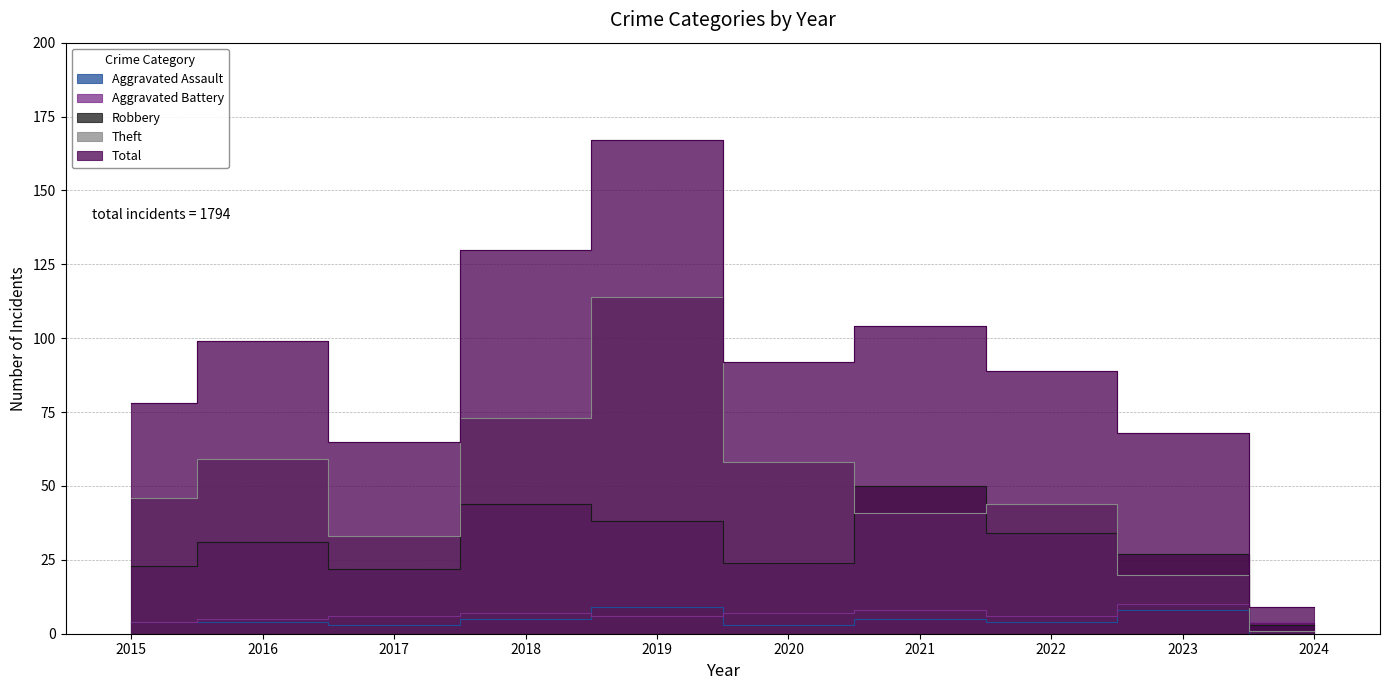

At which category is the sum across all series the highest?

2019